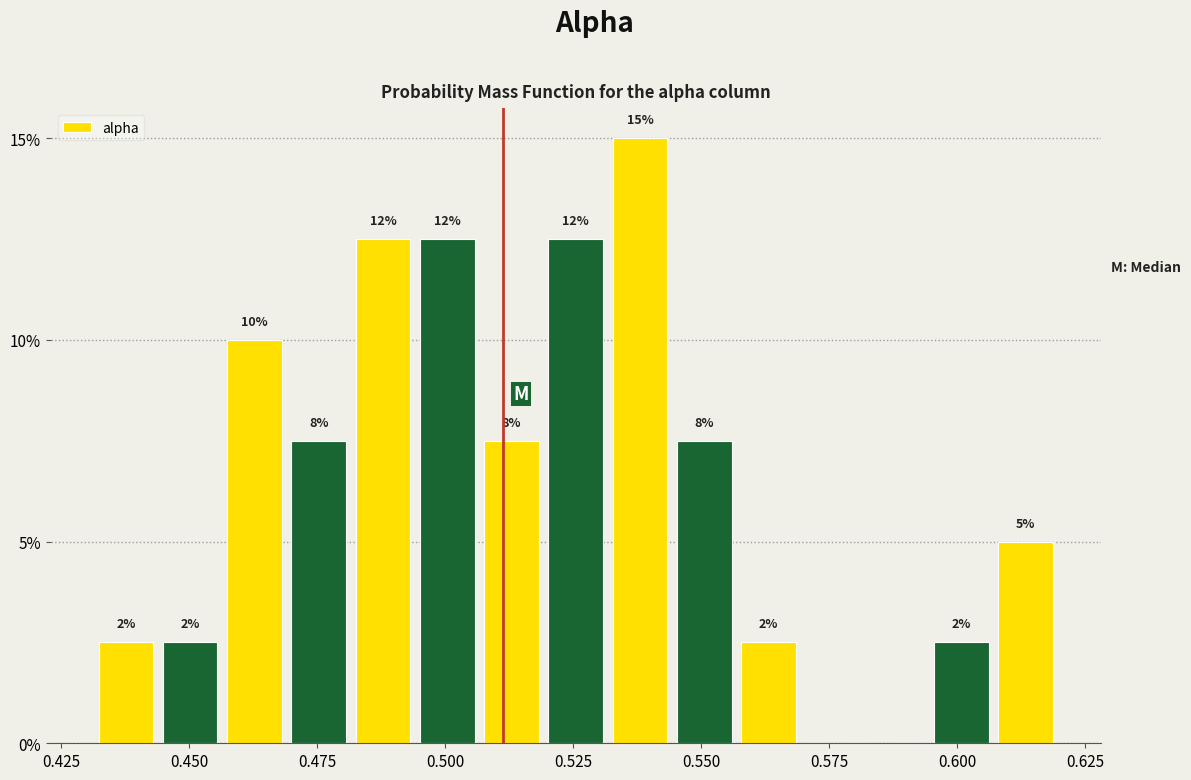

Around what value on the x-axis is the tallest bar? Give the approximate position of its centre, as read against the axis.

0.540